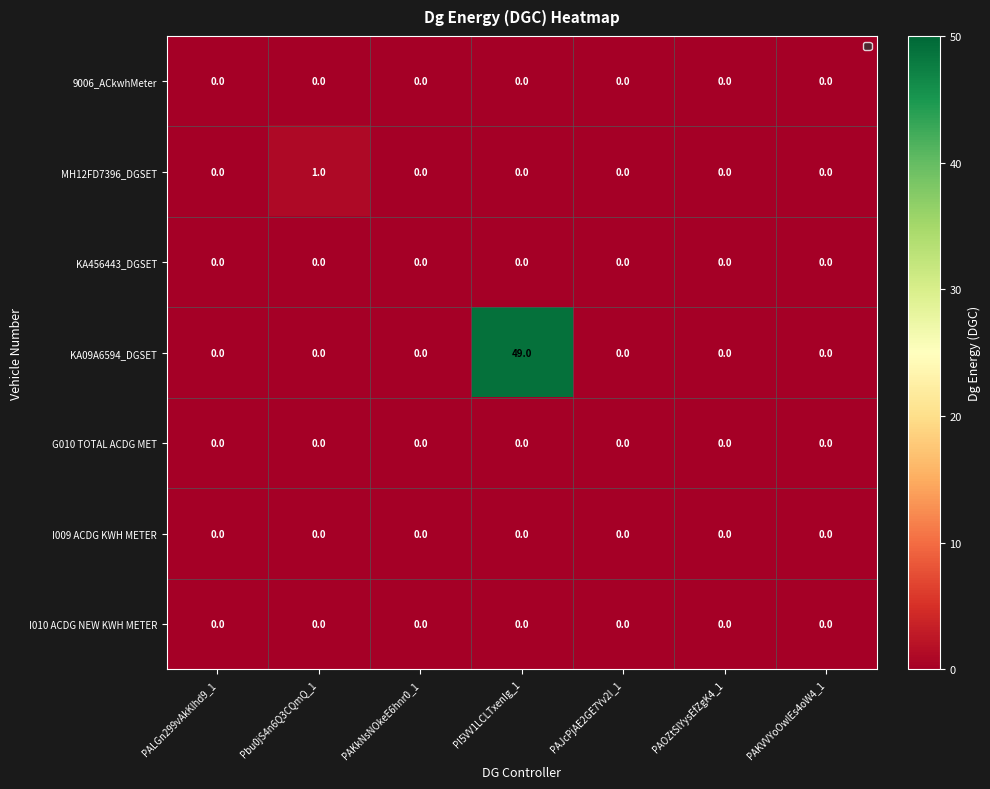

What is the maximum value shown in the chart?

49